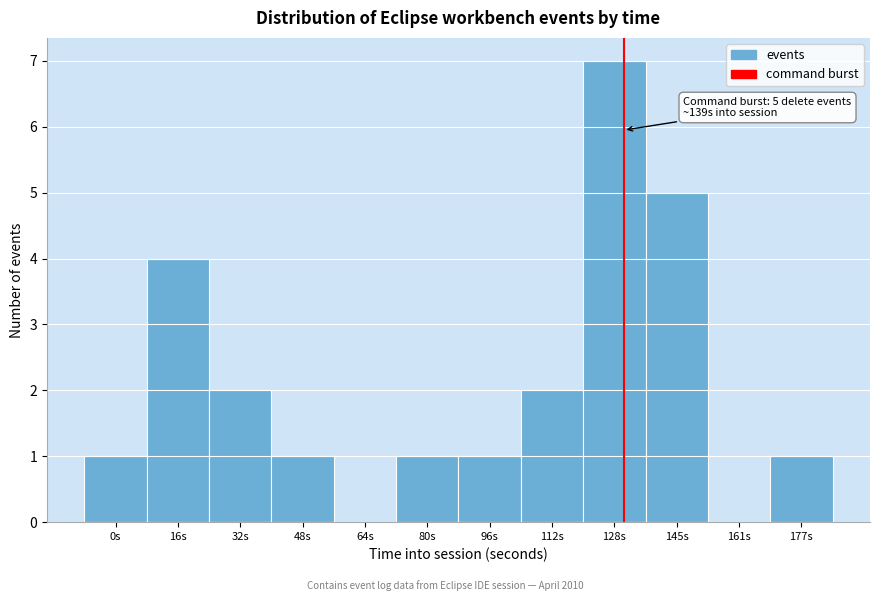

Reading left to right, extract all data points from this chart.

0s=1	16s=4	32s=2	48s=1	64s=0	80s=1	96s=1	112s=2	128s=7	145s=5	161s=0	177s=1